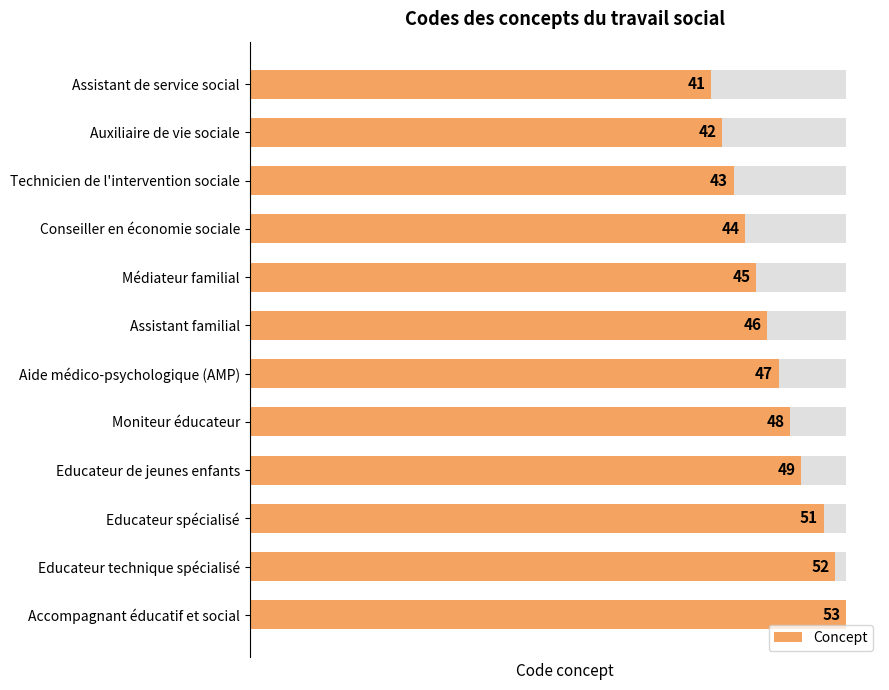

Reading left to right, transcribe all the data shown in this chart.

41	42	43	44	45	46	47	48	49	51	52	53